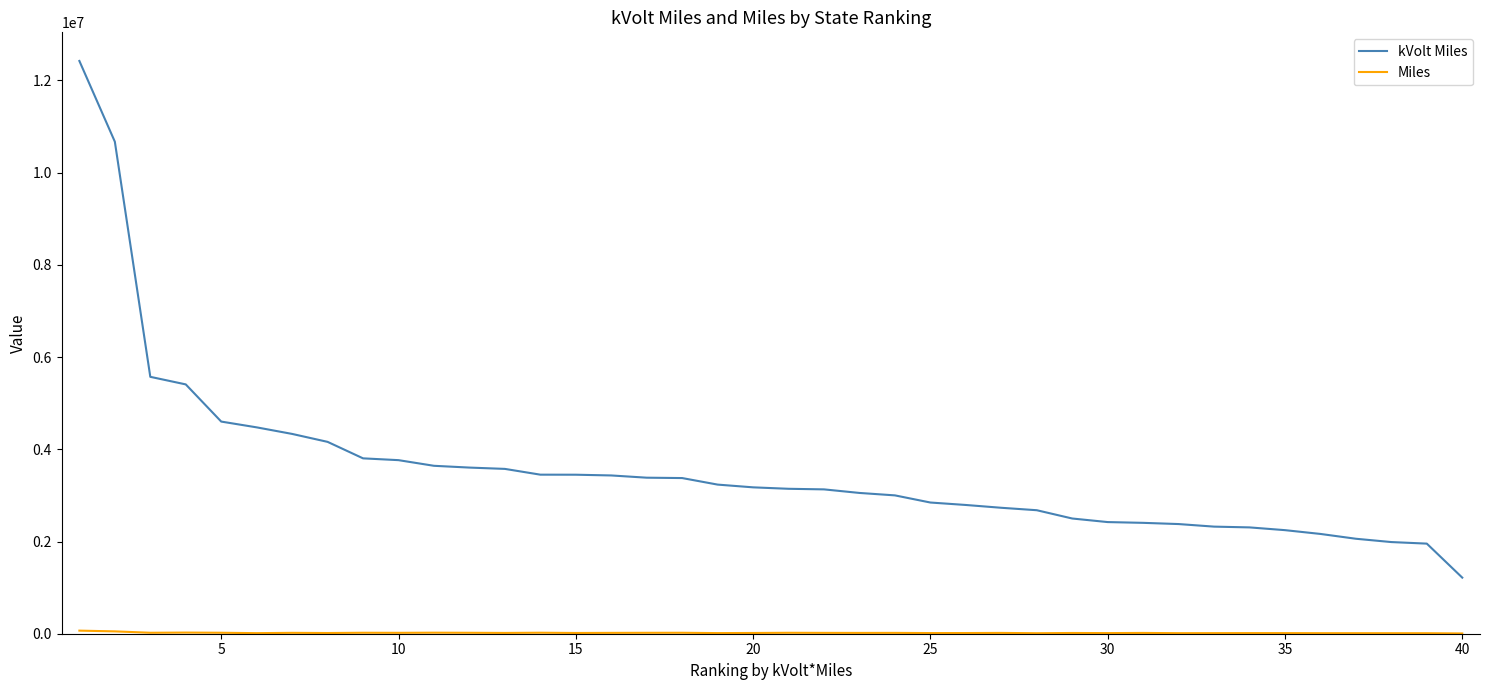

How many lines are shown in the chart?

2